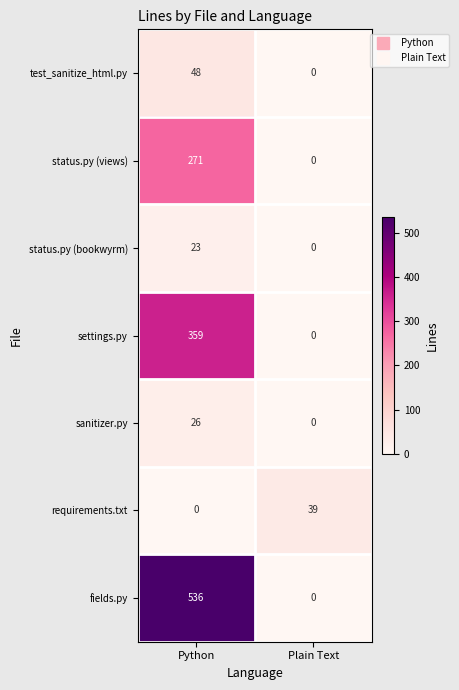

Is it true that status.py (views) equals 84 at Plain Text?

False